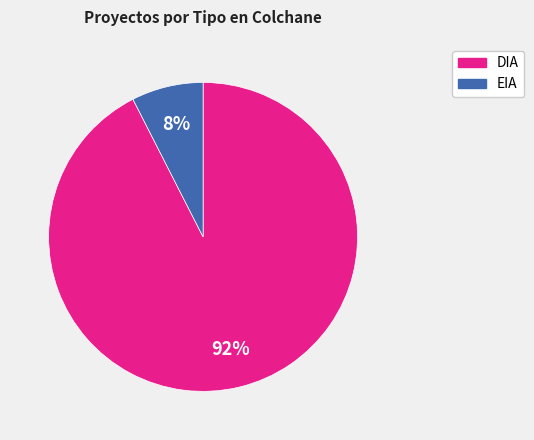

Is the sum of DIA and EIA greater than half?

Yes